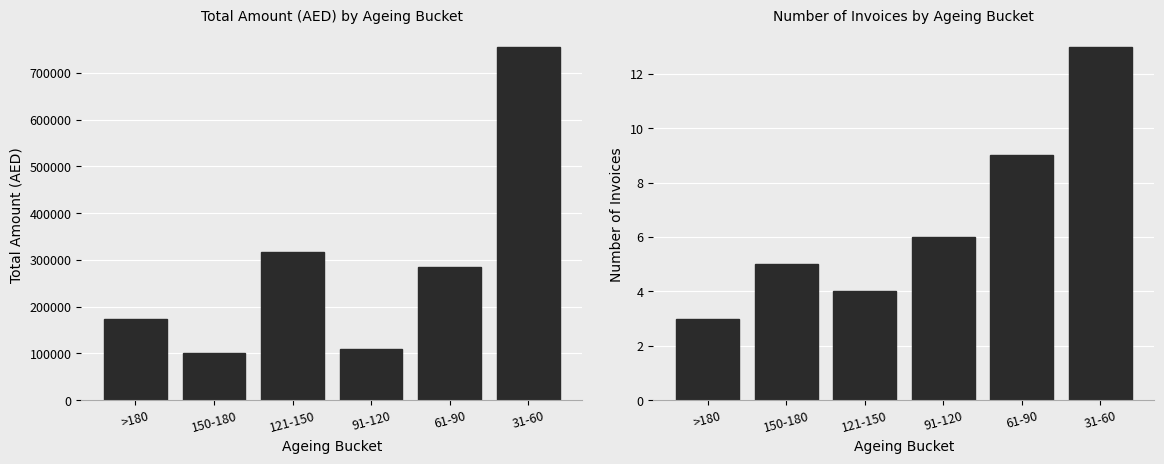

What is the difference between the Number of Invoices values at 61-90 and 31-60?

4.0